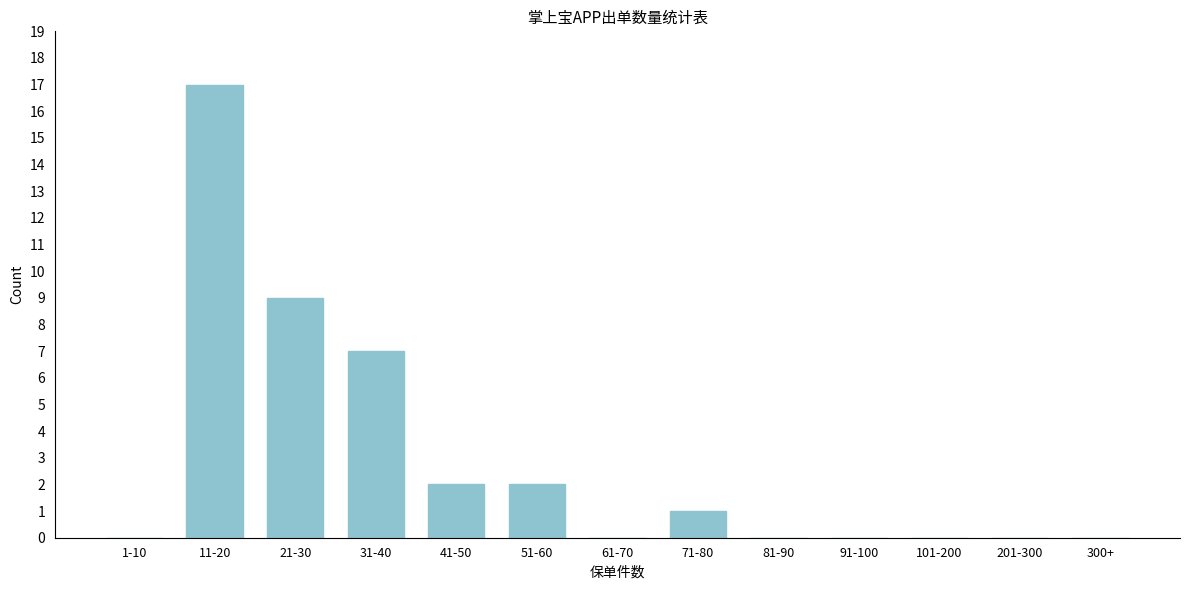

Reading right to left, list all the values displayed in this chart.

300+=0	201-300=0	101-200=0	91-100=0	81-90=0	71-80=1	61-70=0	51-60=2	41-50=2	31-40=7	21-30=9	11-20=17	1-10=0